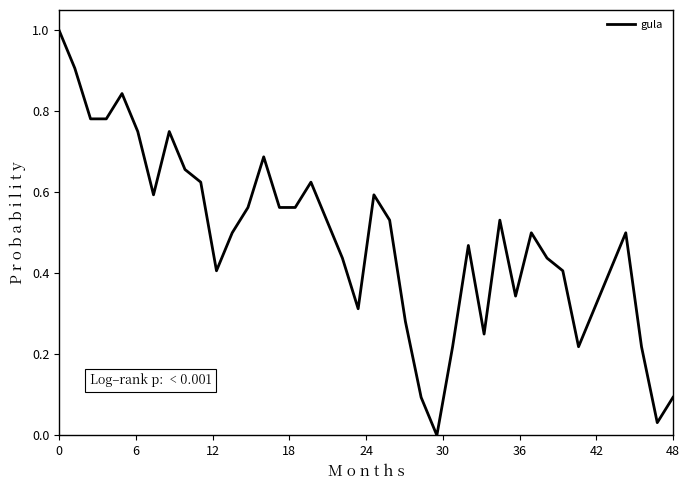

What is the difference between the maximum and minimum values?

1.0